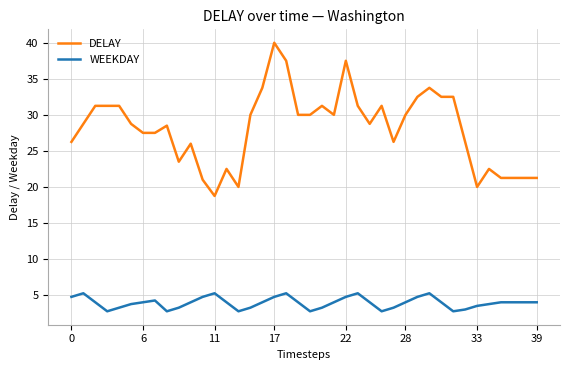

Is it true that DELAY equals 17.5 at 21?

False